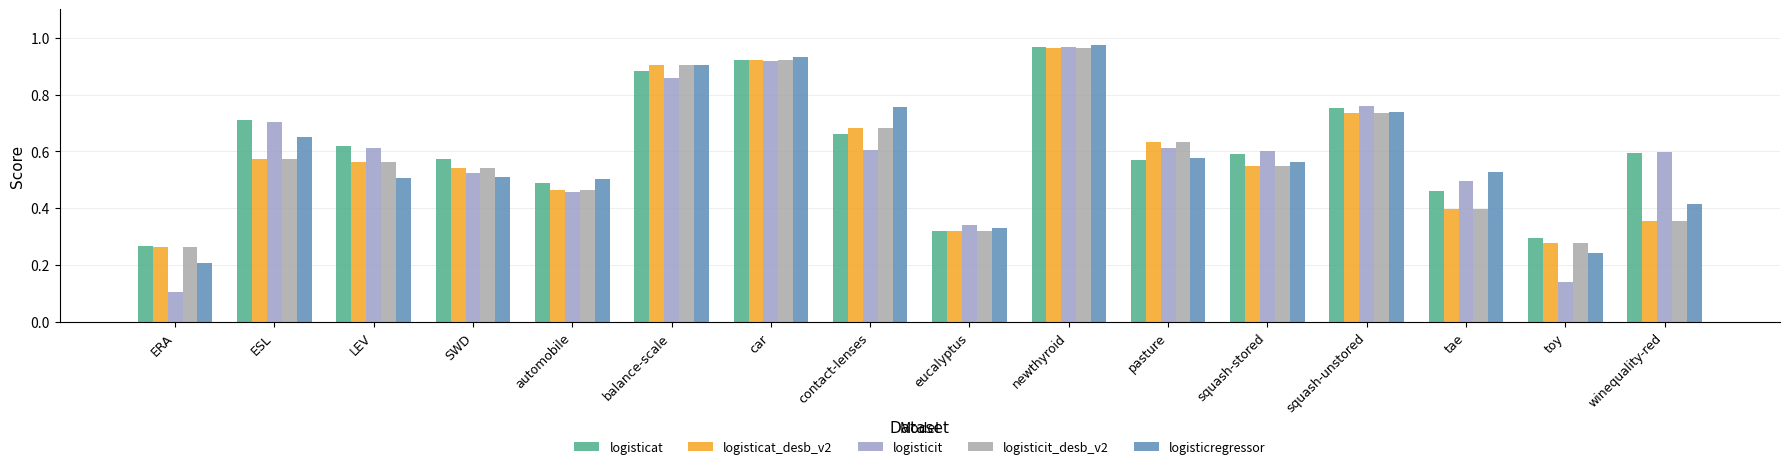

Reading right to left, transcribe all the data shown in this chart.

logisticat: winequality-red=0.6	toy=0.3	tae=0.5	squash-unstored=0.8	squash-stored=0.6	pasture=0.6	newthyroid=1.0	eucalyptus=0.3	contact-lenses=0.7	car=0.9	balance-scale=0.9	automobile=0.5	SWD=0.6	LEV=0.6	ESL=0.7	ERA=0.3
logisticat_desb_v2: winequality-red=0.4	toy=0.3	tae=0.4	squash-unstored=0.7	squash-stored=0.5	pasture=0.6	newthyroid=1.0	eucalyptus=0.3	contact-lenses=0.7	car=0.9	balance-scale=0.9	automobile=0.5	SWD=0.5	LEV=0.6	ESL=0.6	ERA=0.3
logisticit: winequality-red=0.6	toy=0.1	tae=0.5	squash-unstored=0.8	squash-stored=0.6	pasture=0.6	newthyroid=1.0	eucalyptus=0.3	contact-lenses=0.6	car=0.9	balance-scale=0.9	automobile=0.5	SWD=0.5	LEV=0.6	ESL=0.7	ERA=0.1
logisticit_desb_v2: winequality-red=0.4	toy=0.3	tae=0.4	squash-unstored=0.7	squash-stored=0.5	pasture=0.6	newthyroid=1.0	eucalyptus=0.3	contact-lenses=0.7	car=0.9	balance-scale=0.9	automobile=0.5	SWD=0.5	LEV=0.6	ESL=0.6	ERA=0.3
logisticregressor: winequality-red=0.4	toy=0.2	tae=0.5	squash-unstored=0.7	squash-stored=0.6	pasture=0.6	newthyroid=1.0	eucalyptus=0.3	contact-lenses=0.8	car=0.9	balance-scale=0.9	automobile=0.5	SWD=0.5	LEV=0.5	ESL=0.7	ERA=0.2